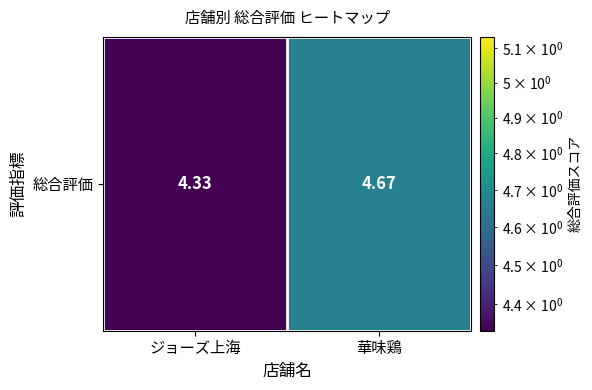

What is the smallest value displayed?

4.3